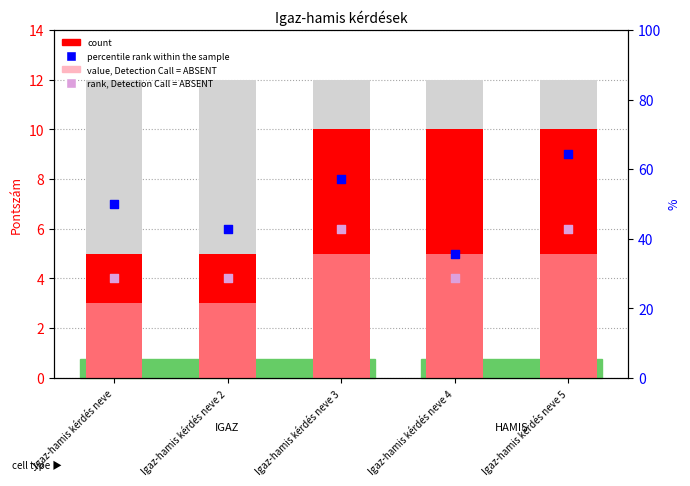

Is the value of count at Igaz-hamis kérdés neve greater than the value of value, Detection Call = ABSENT at Igaz-hamis kérdés neve 3?

No